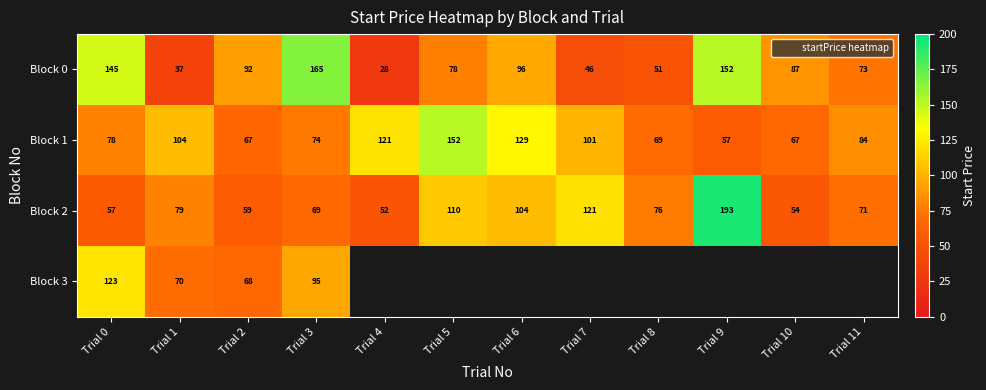

Which series changed the most between Trial 6 and Trial 11?

Block 1